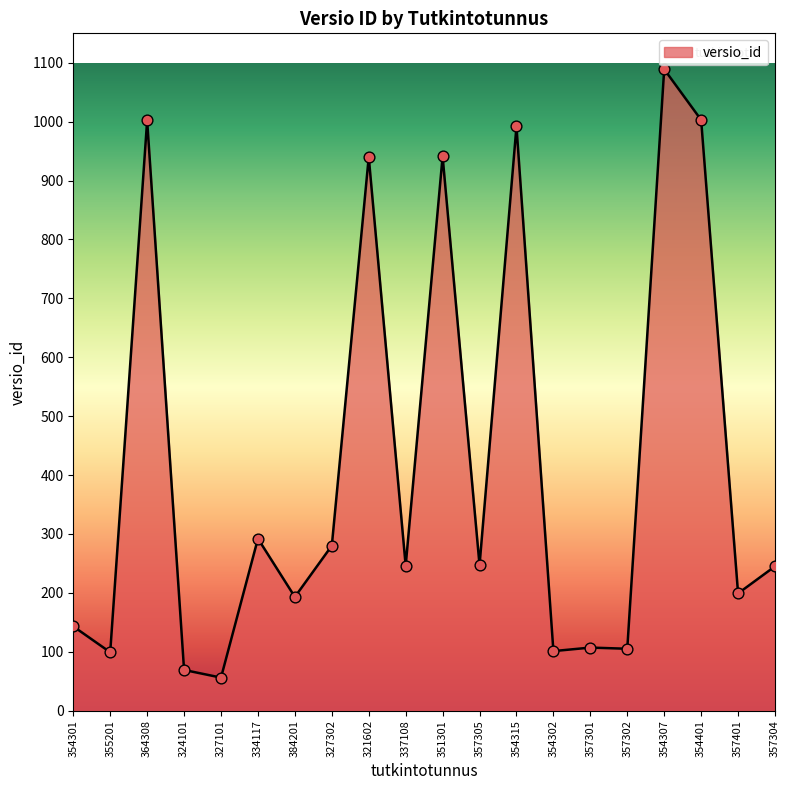

Which has a higher value, 354401 or 327101?

354401